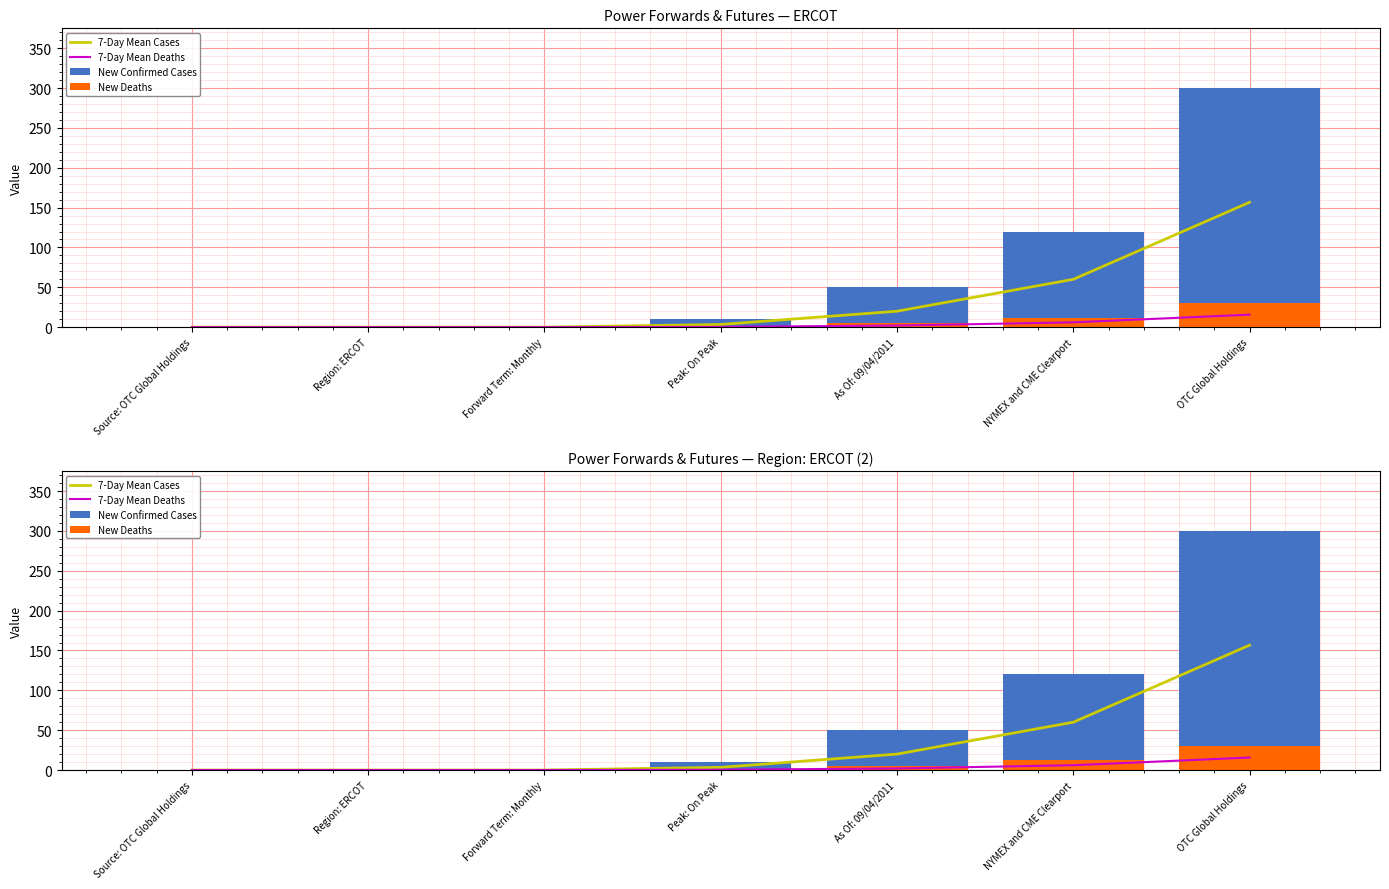

What are all the series names shown in the legend?

7-Day Mean Cases, 7-Day Mean Deaths, New Confirmed Cases, New Deaths